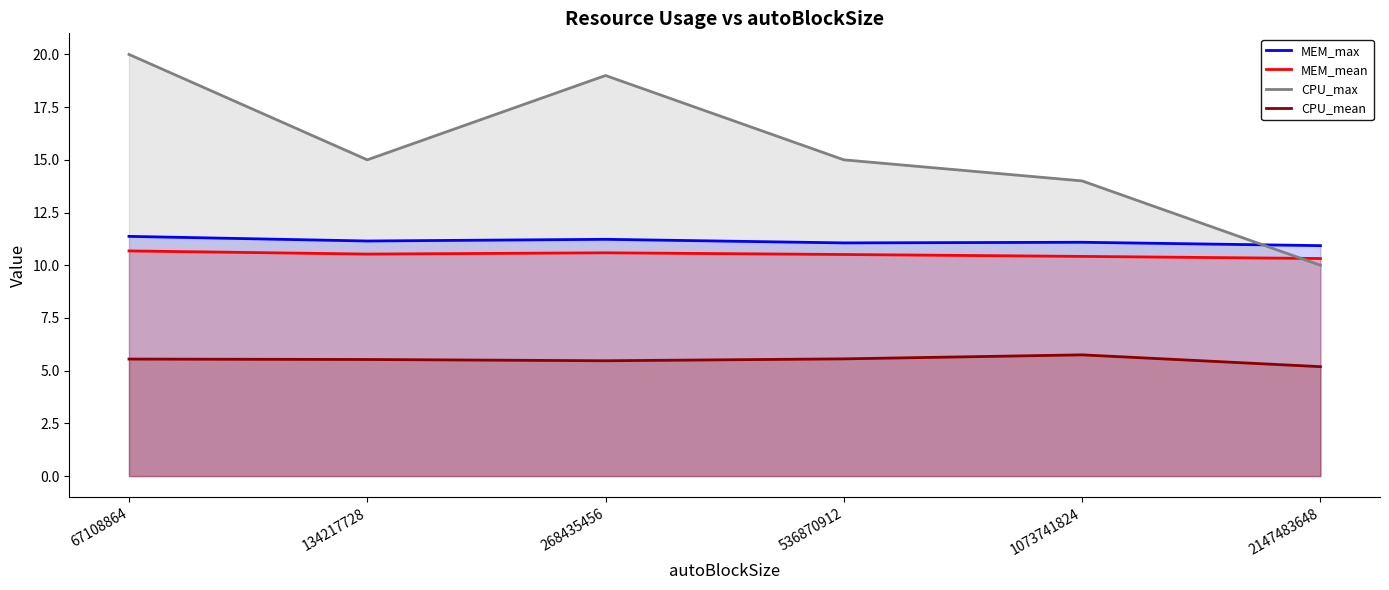

True or false: MEM_mean has a value of 5.0 at 1073741824.

False